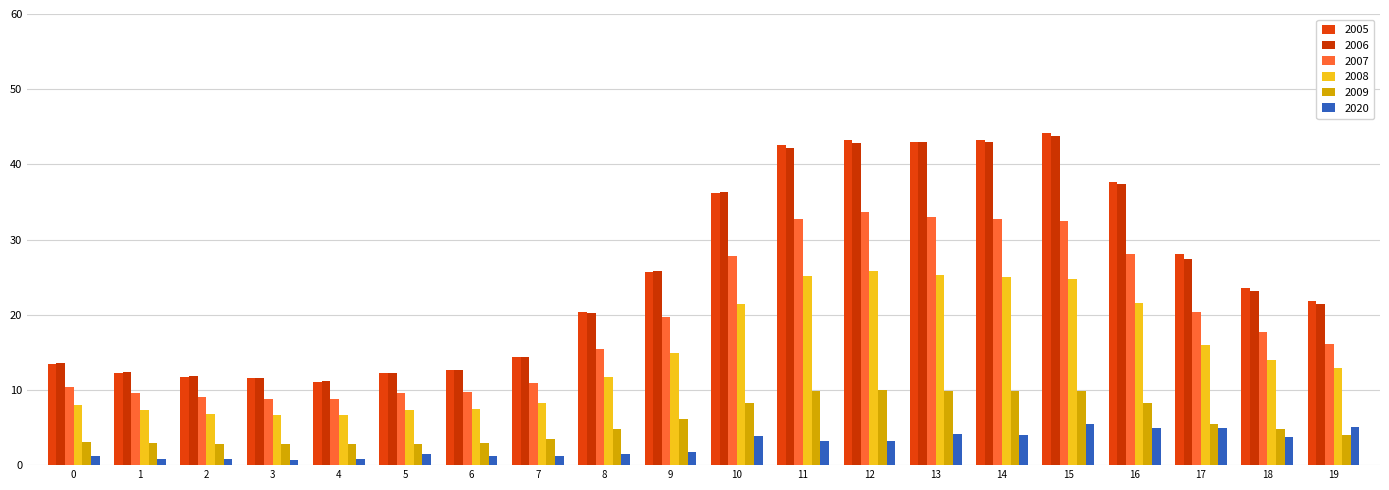

How many series are shown in this chart?

6